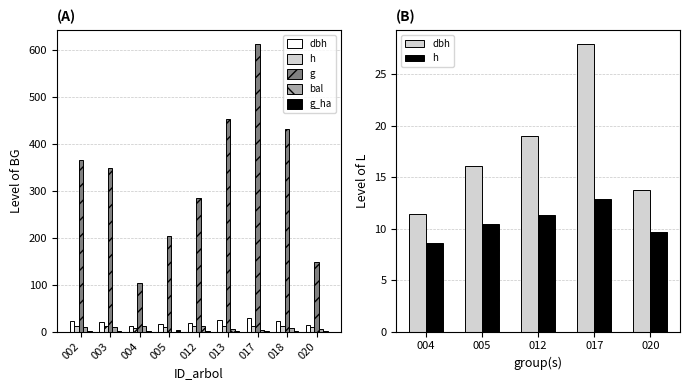

Read the g_ha value at 002.

1.2